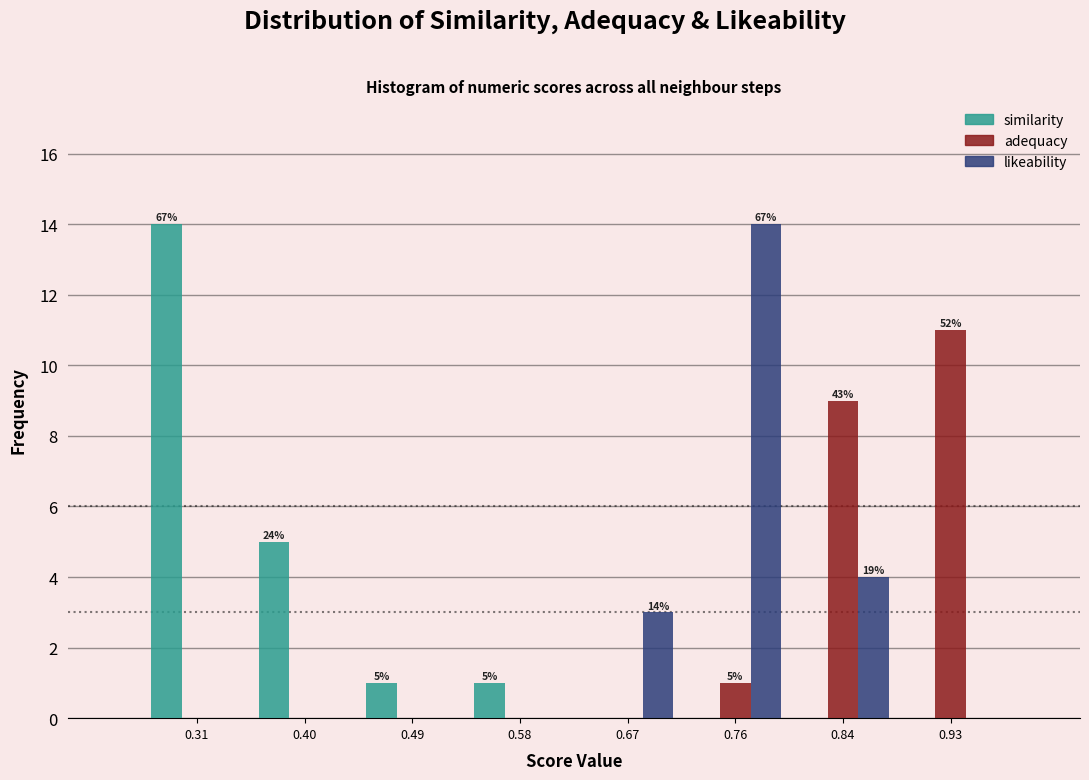

In the similarity series, which range on the x-axis has the tallest bar?

0.27 to 0.36